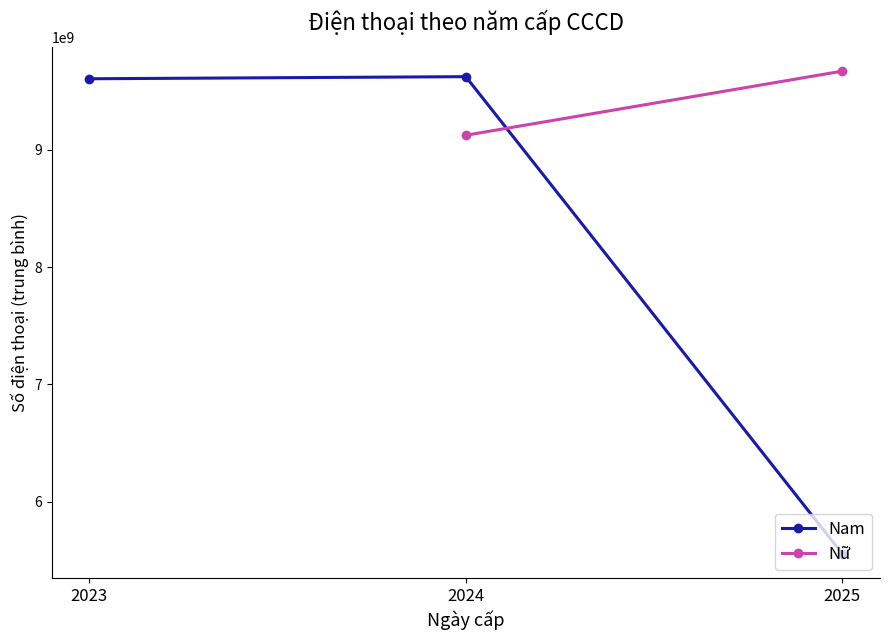

Is this an area chart (filled region under the line)?

No